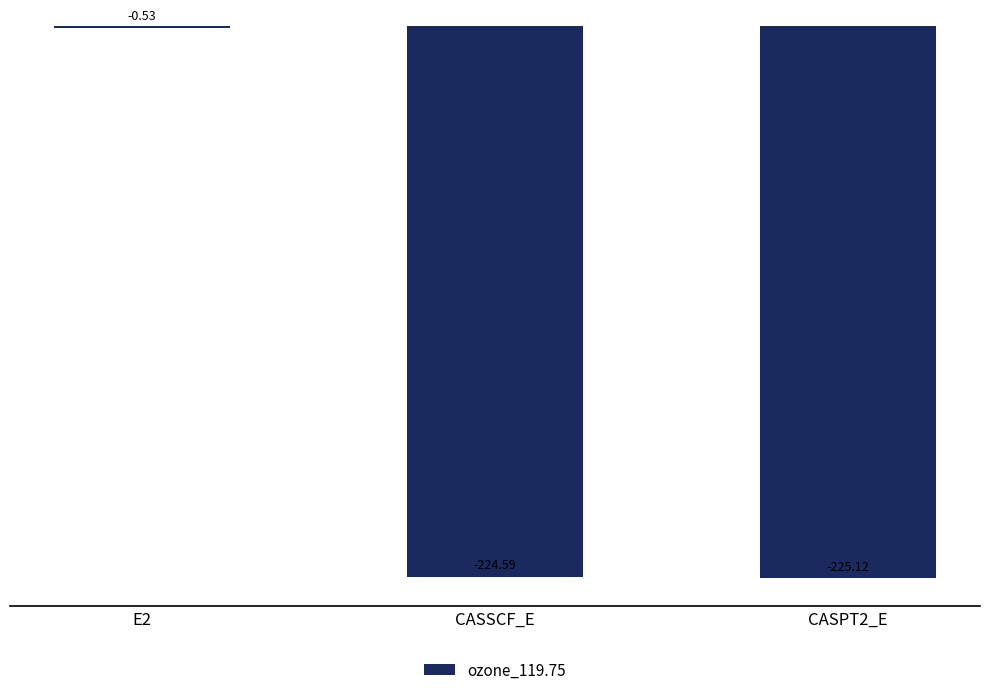

Where is the data nearest to the value -112?

E2